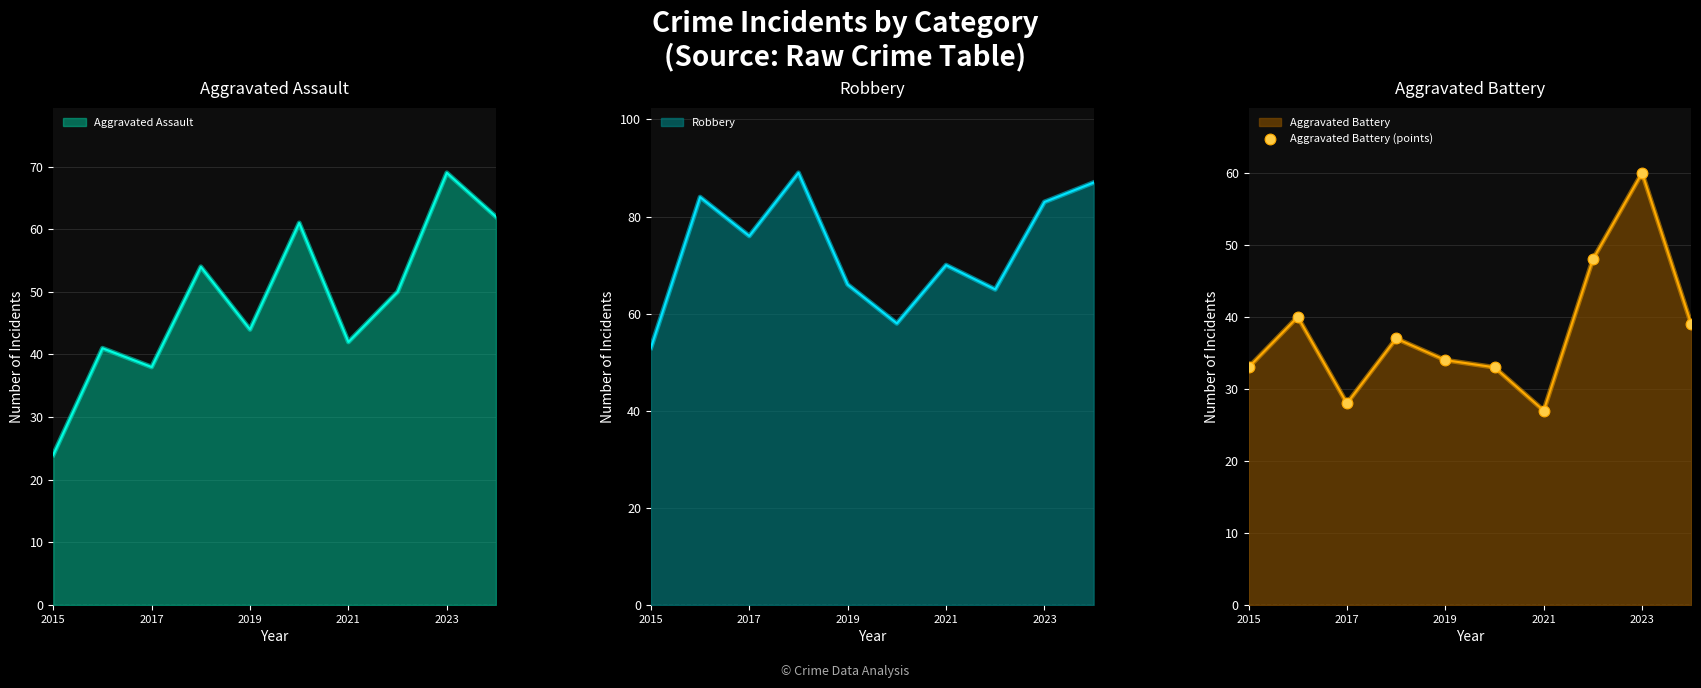

What is the highest value of the Aggravated Battery series?

60